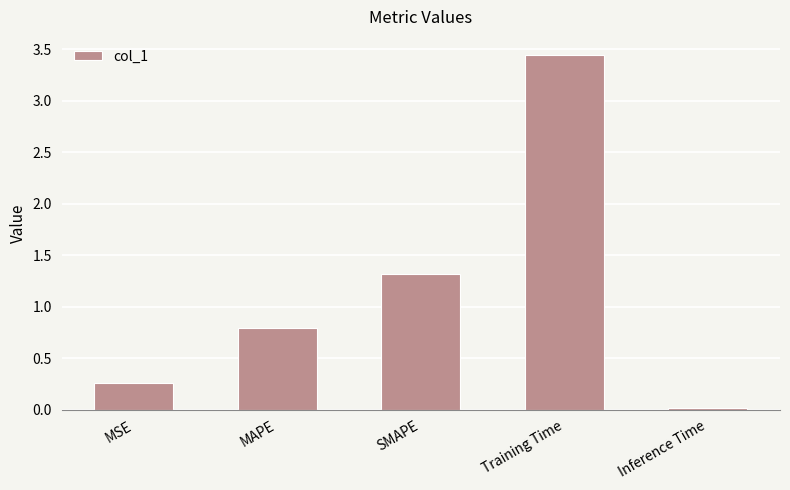

Which category has the lowest value across all series?

Inference Time